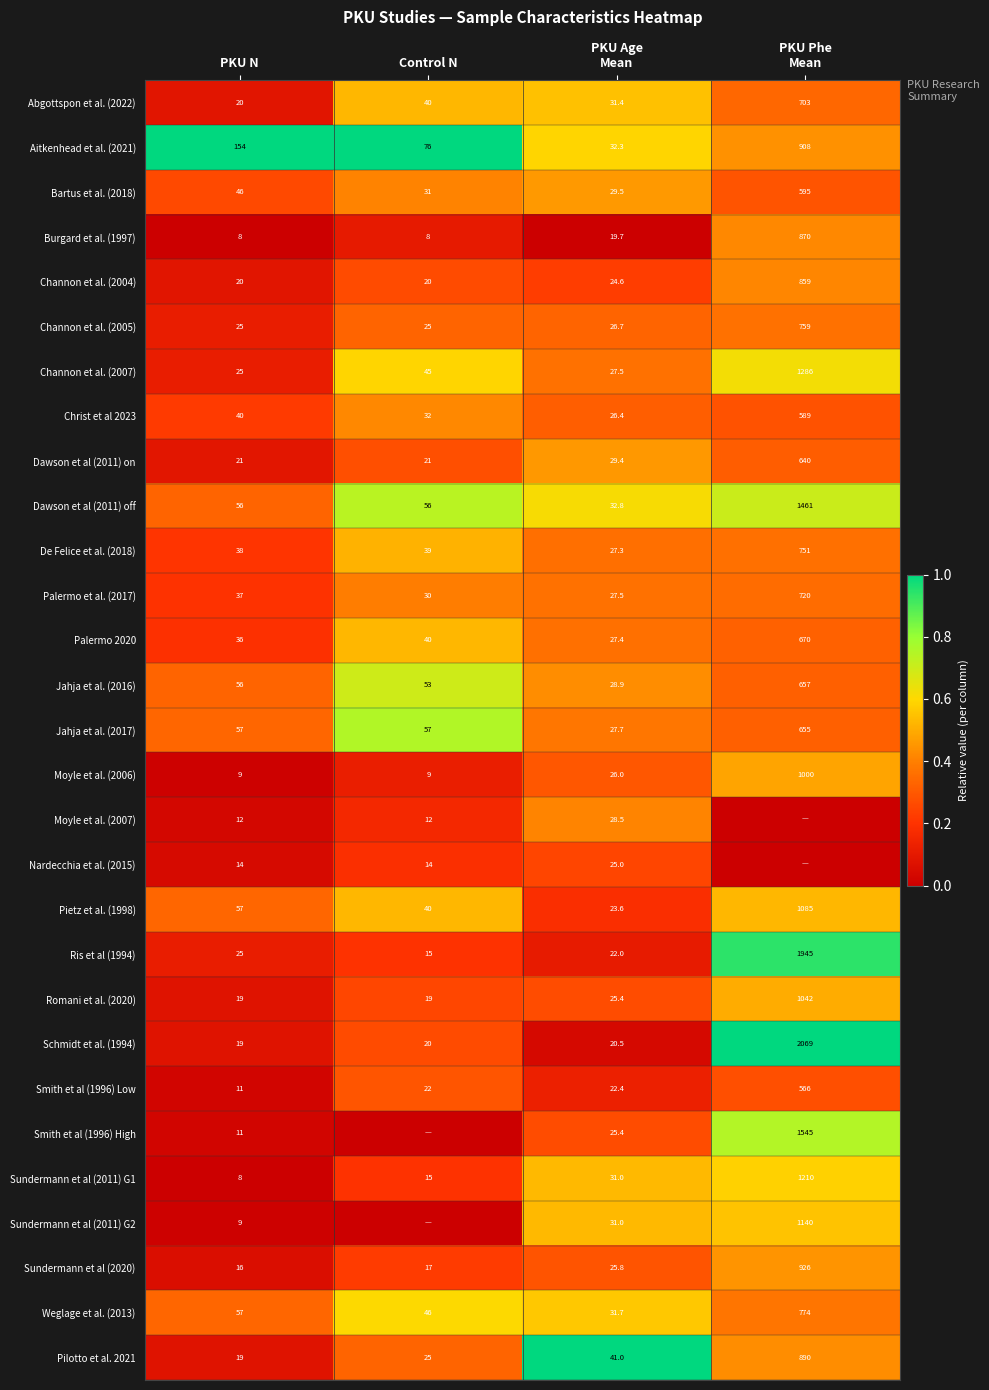

True or false: Ris et al (1994) has a value of 15.0 at Control N.

True